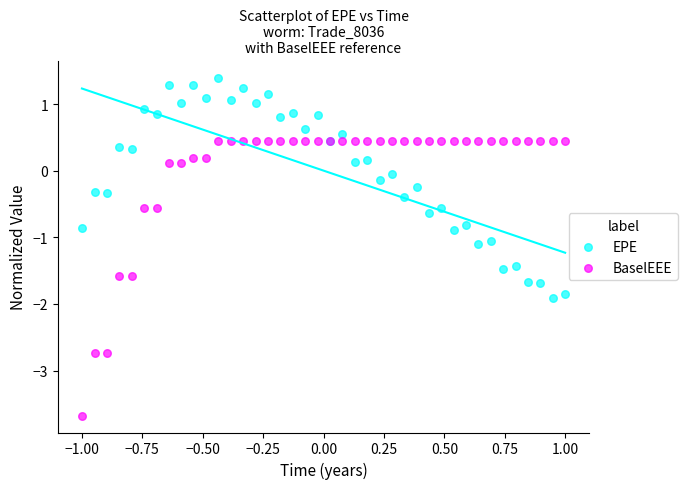

Which series contains the lowest Y value?

BaselEEE